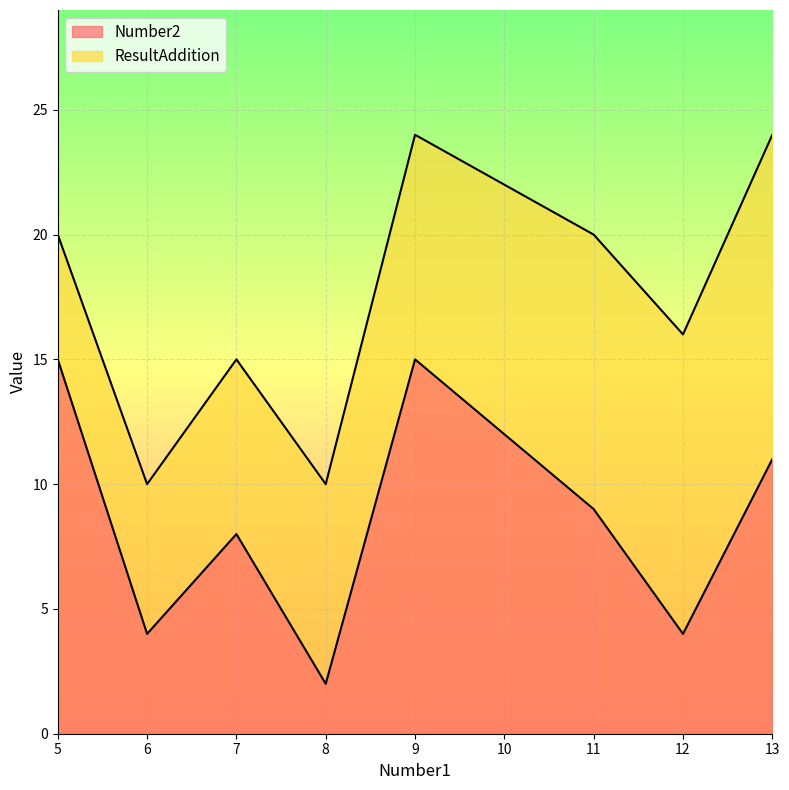

Rank the series by their maximum value, from lowest to highest.

Number2, ResultAddition